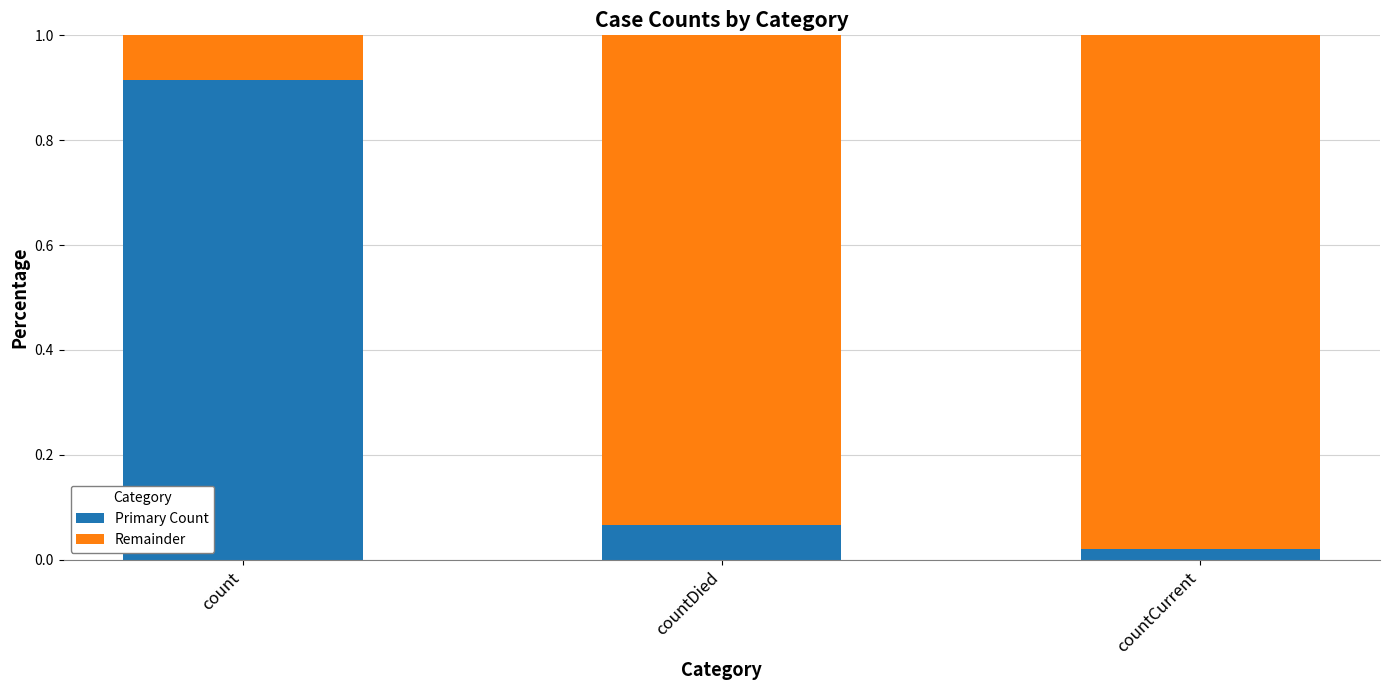

The Primary Count series shows 0.3 at count. True or false?

False